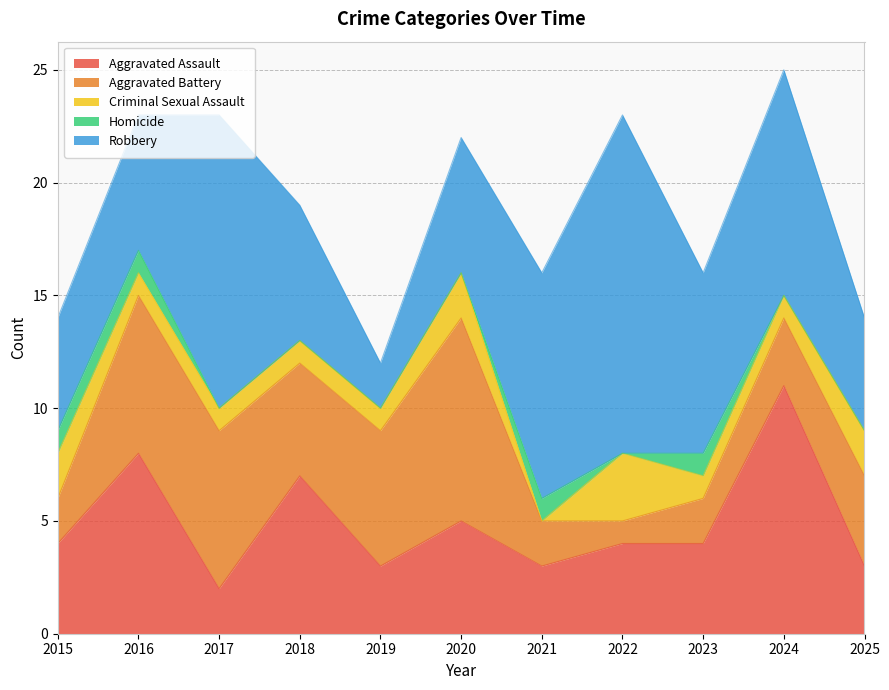

True or false: Aggravated Battery and Robbery intersect in this chart.

True